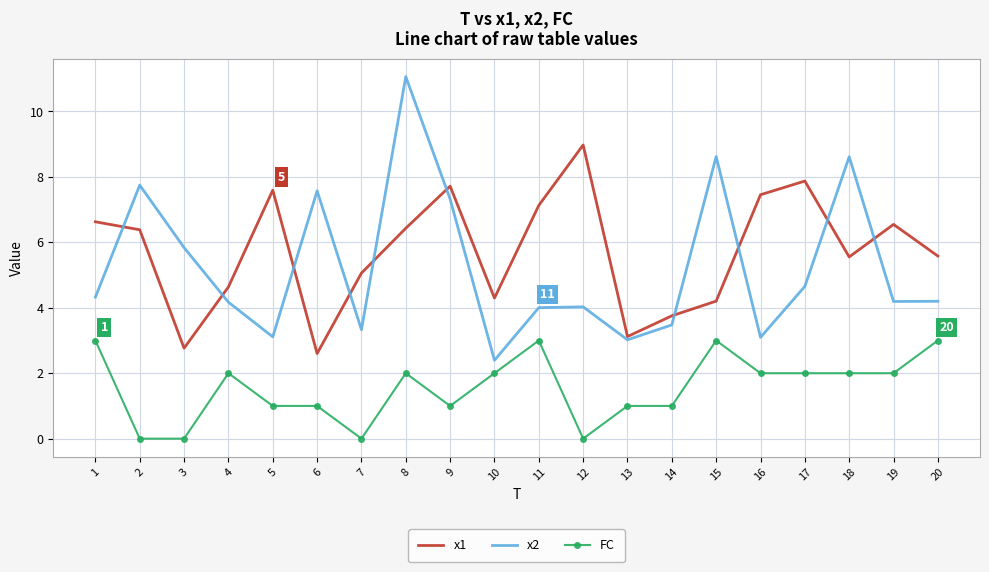

What are all the series names shown in the legend?

x1, x2, FC